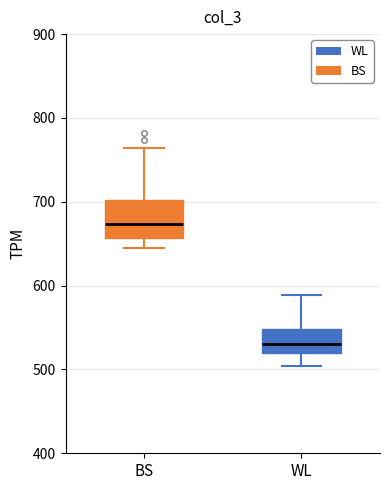

Which box has the lowest median line?

WL